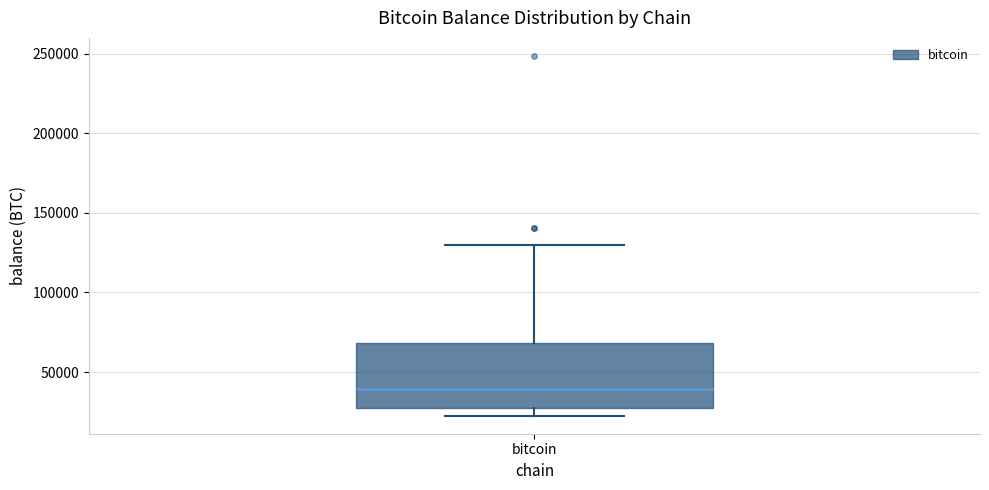

Transcribe this box plot: give where the median line is, the range the box spans, and where the two whiskers end, as read against the y-axis. The values are not printed on the chart, so give them approximately, as read against the axis.

median 40000, box 25000 to 70000, whiskers 25000 (just below the box's lower edge) to 130000